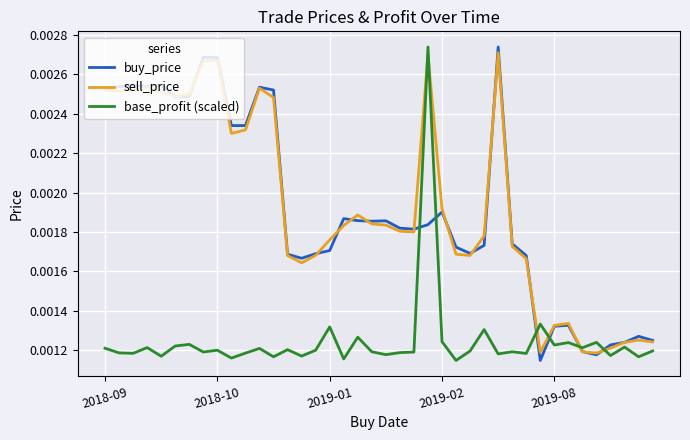

True or false: base_profit (scaled) and buy_price cross at least once.

True